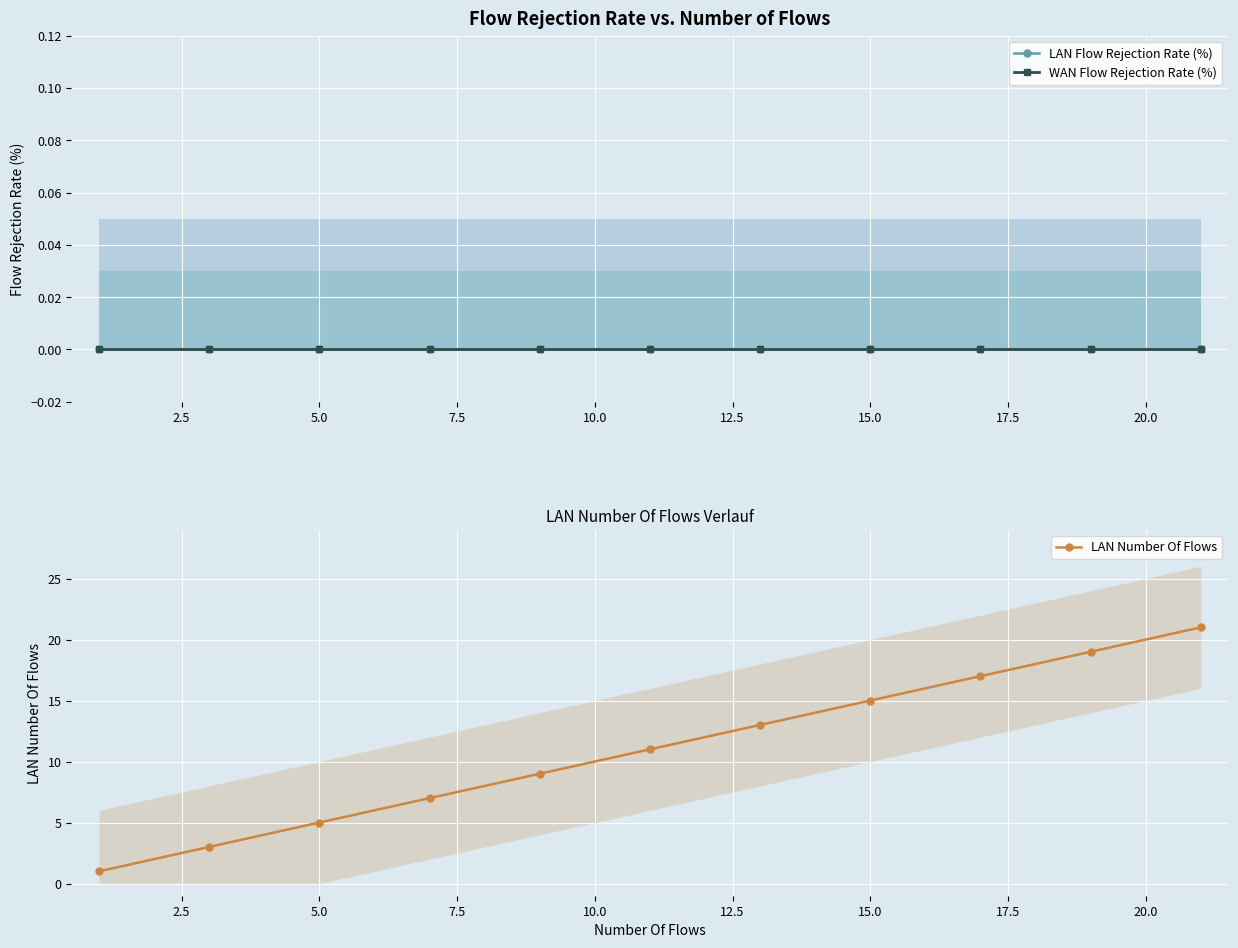

Is this an area chart (filled region under the line)?

No